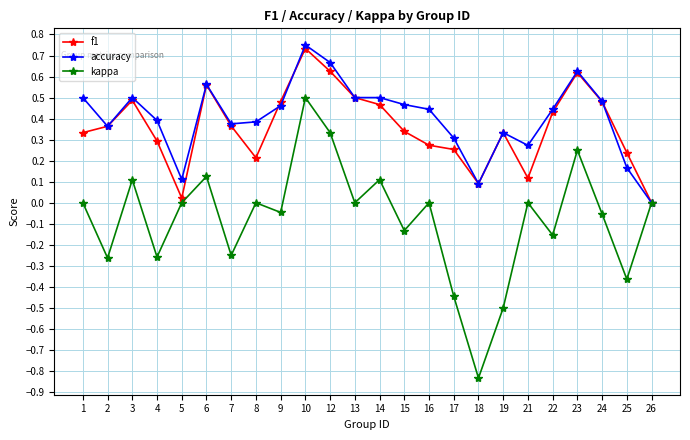

Rank the series at 8 from highest to lowest value.

accuracy, f1, kappa